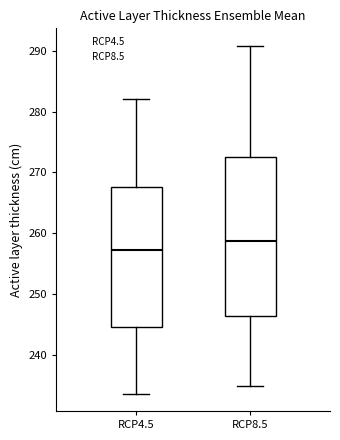

Where does the upper whisker of the box for RCP4.5 end on the y-axis? The values are not printed on the chart, so give them approximately, as read against the axis.

282